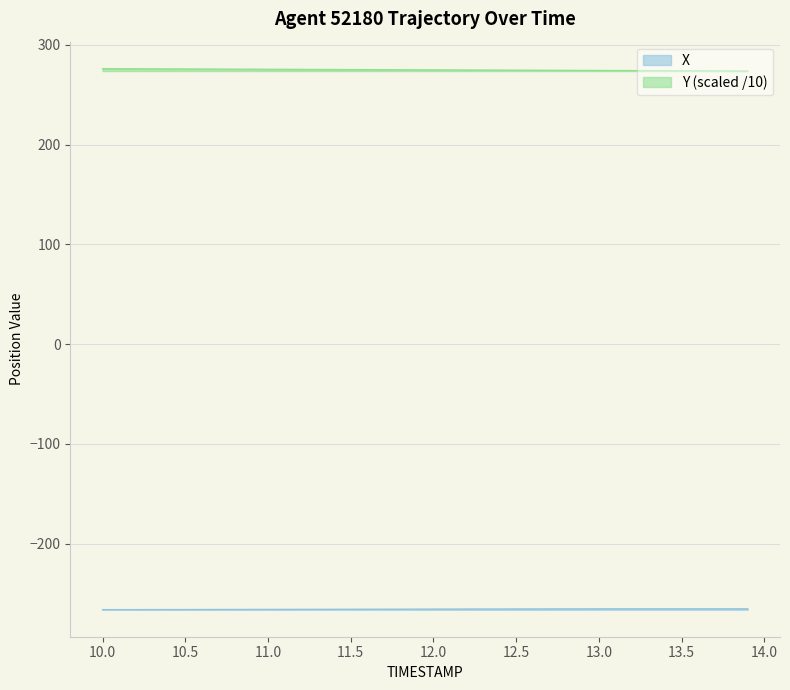

True or false: X has more than 2 interior local peaks.

False